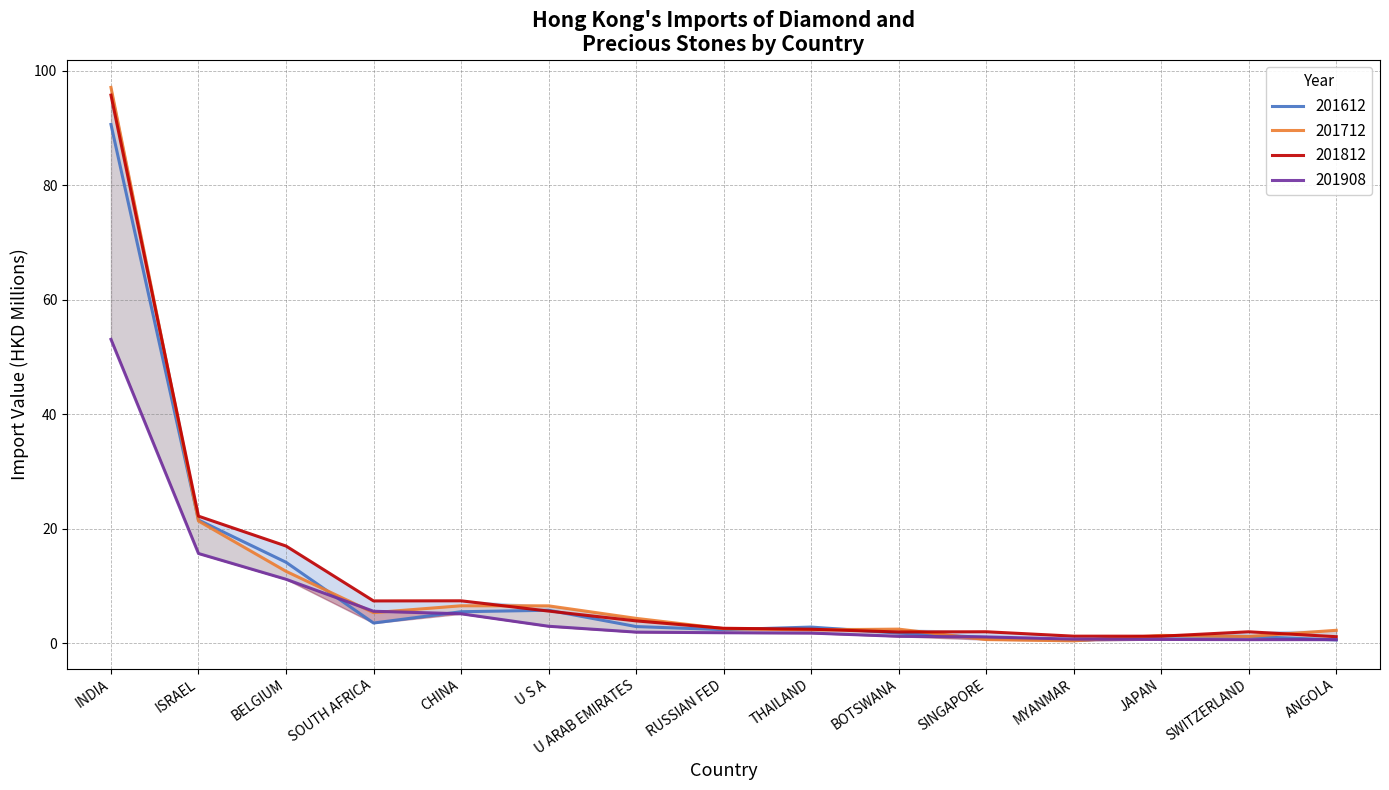

Which series has the largest total across all categories?

201812